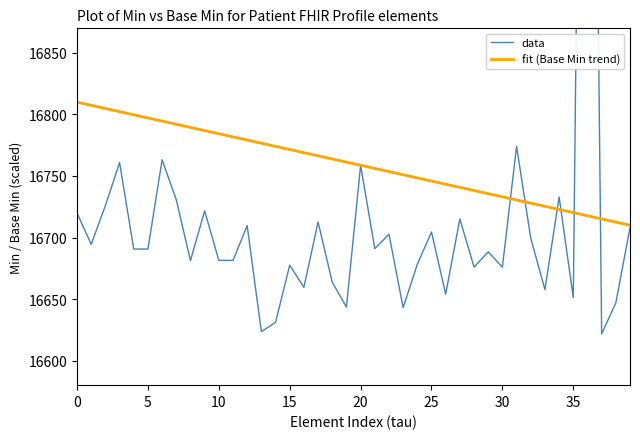

How many data points does each series have?

40